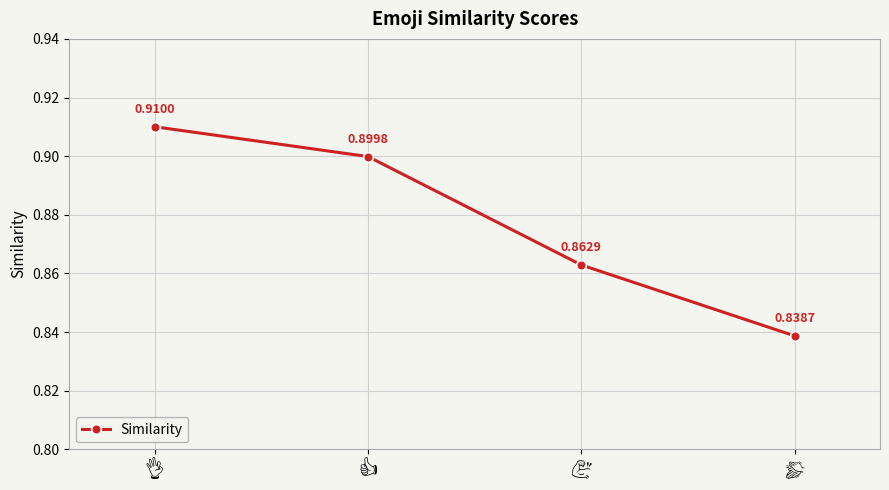

What is the sum of all values?

3.5